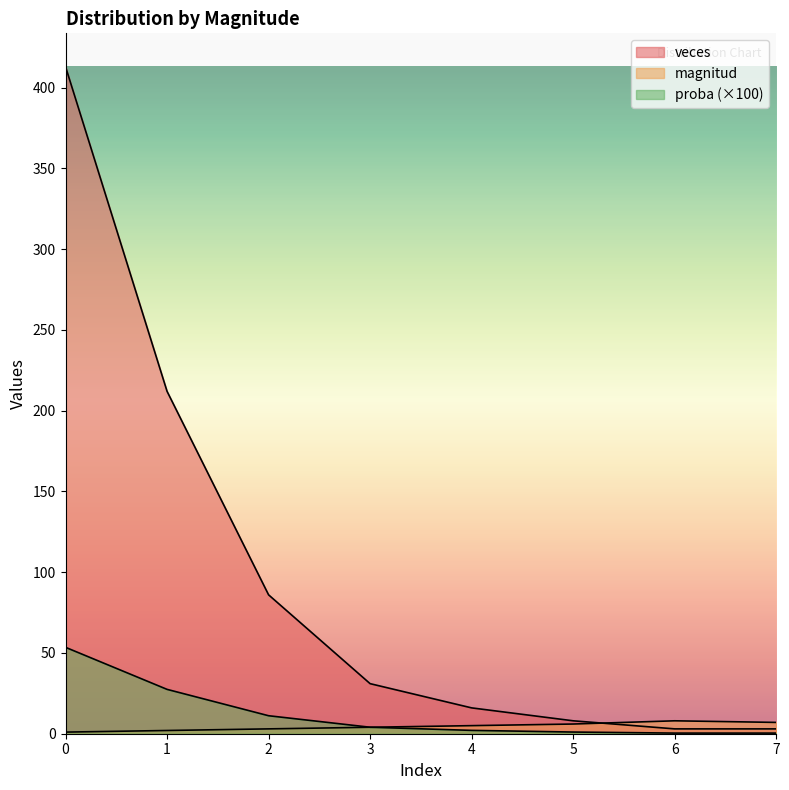

What is the difference between the second highest and second lowest values in the proba series?

27.1